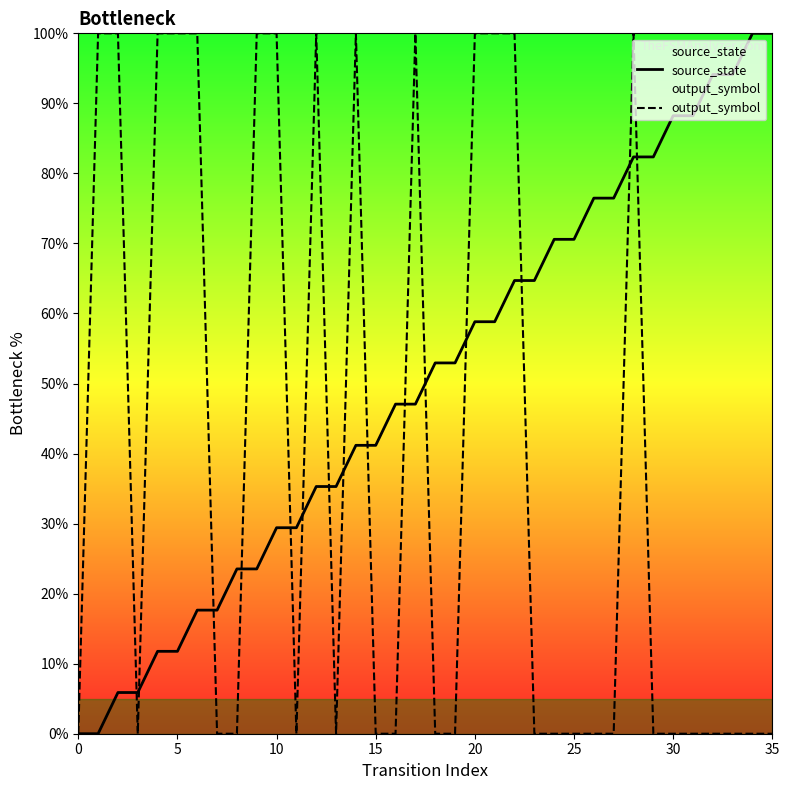

What is the total value across all series at 22?

164.7